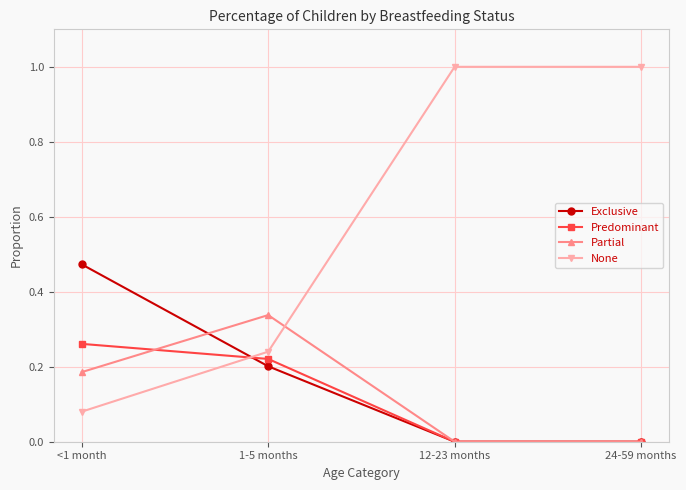

How many categories are shown in the chart?

4